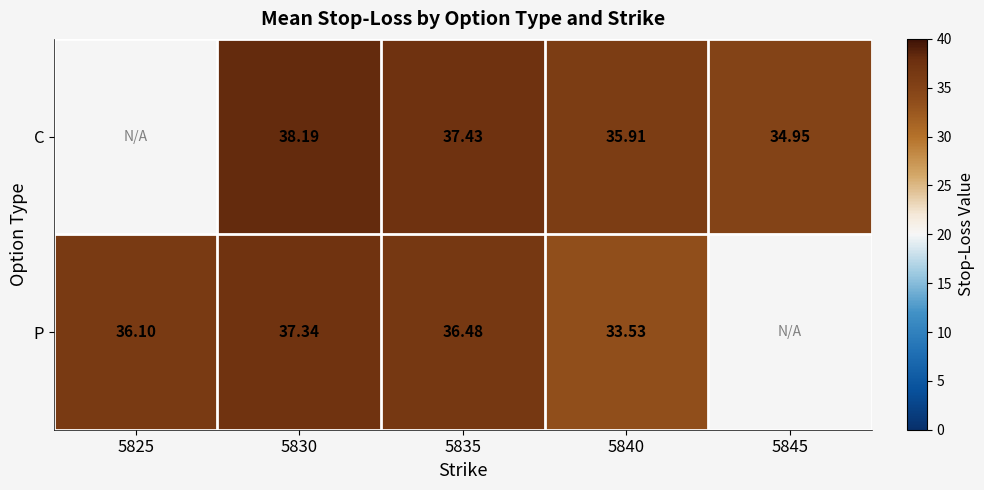

Is the value of C at 5830 greater than the value of P at 5825?

Yes